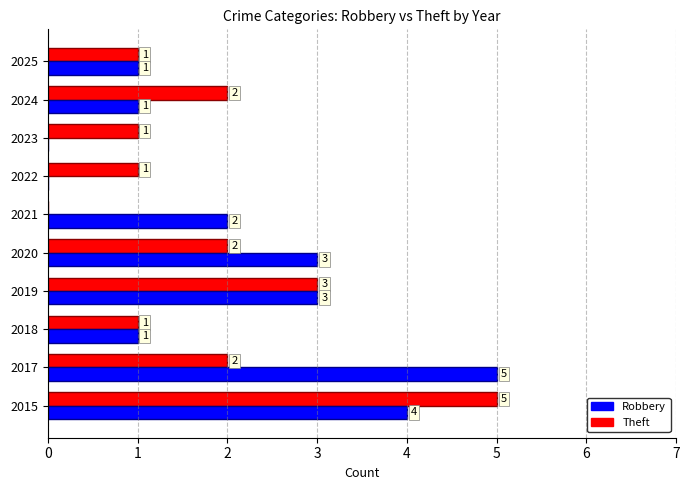

At which label is Robbery closest to 2?

2021